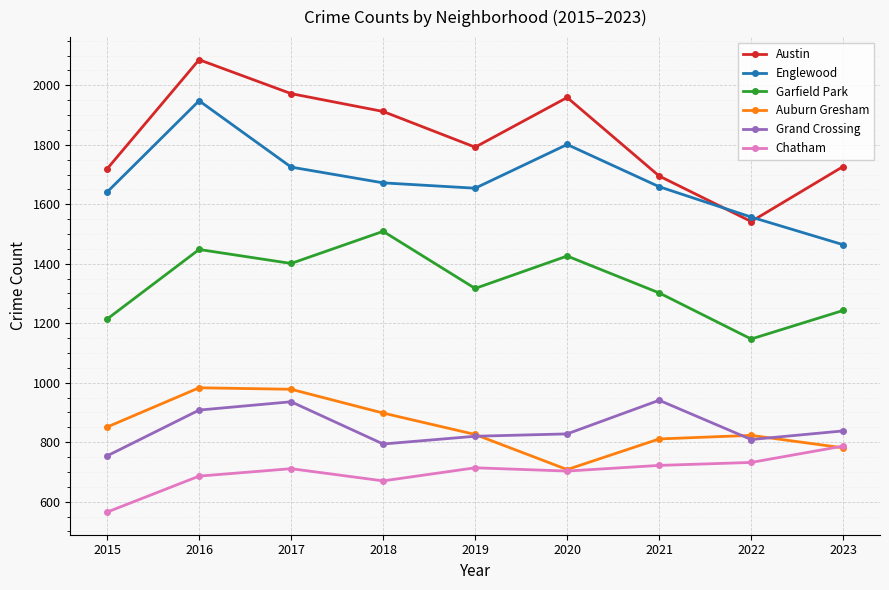

How many data points in Englewood are less than 1659?

4